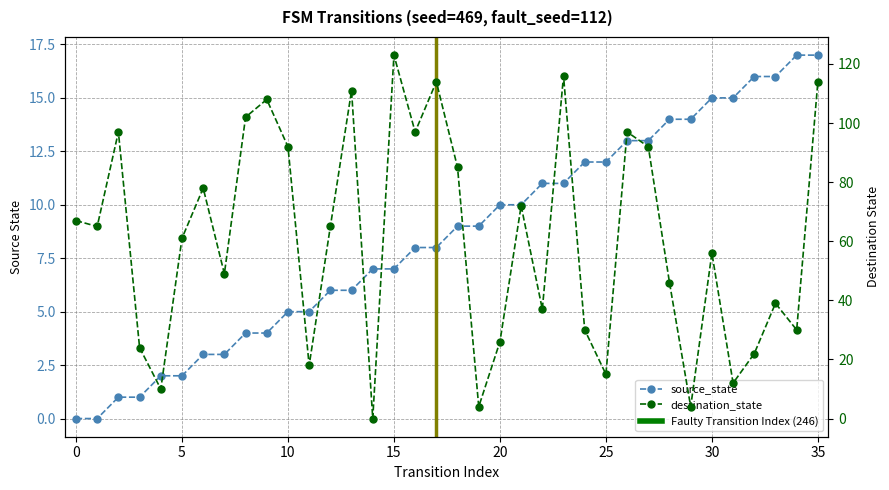

Between which two adjacent categories do destination_state and source_state first intersect?

13 and 14